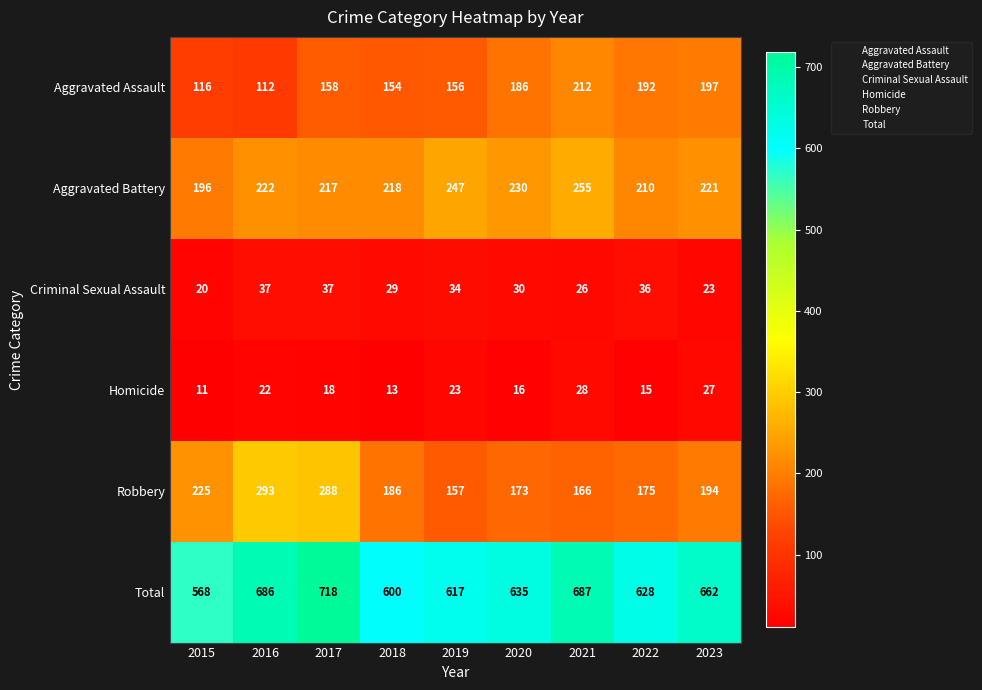

Is the value of Homicide at 2019 greater than the value of Criminal Sexual Assault at 2017?

No